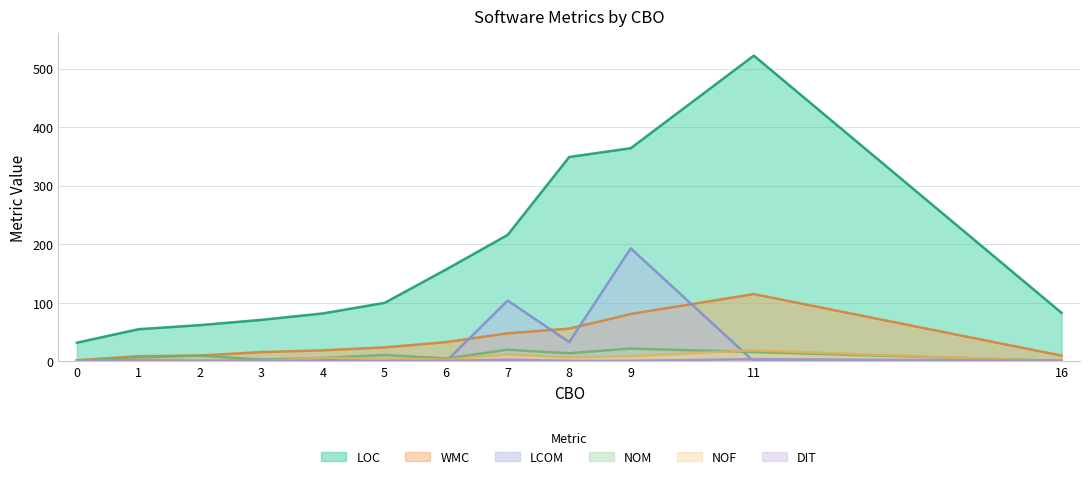

What is the difference between the wmc values at 0 and 1?

7